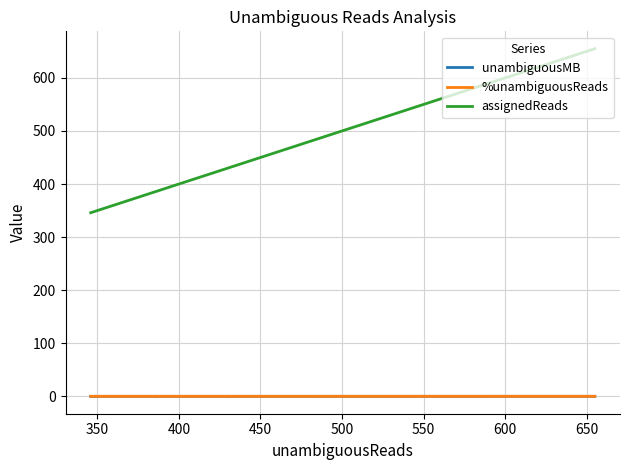

Which series has the widest spread of values?

assignedReads